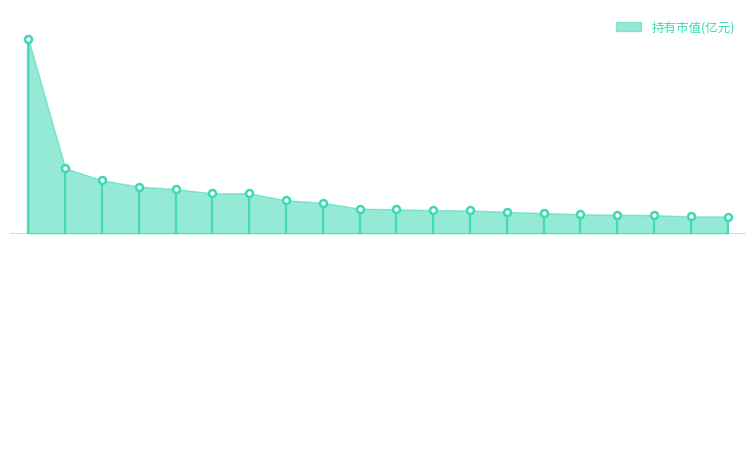

Does the chart have visible grid lines?

No